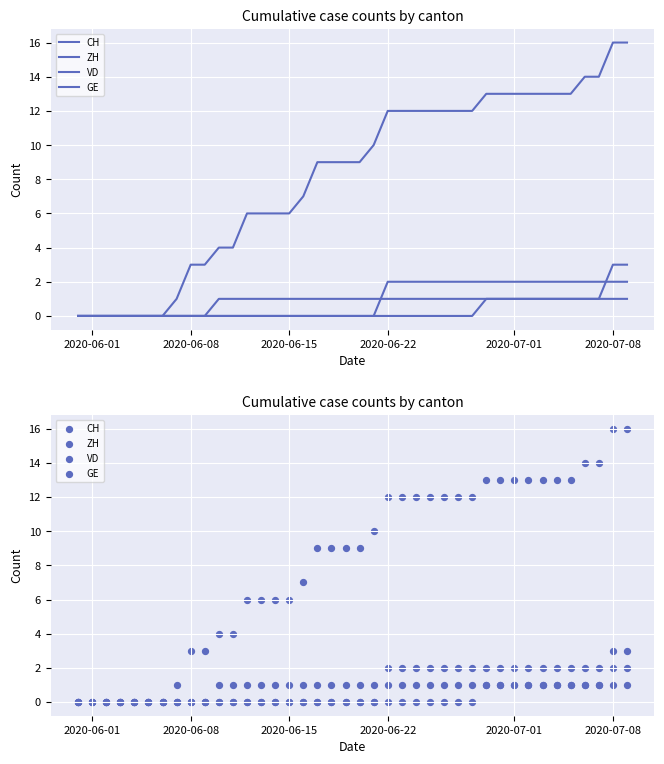

Which series has the largest total across all categories?

CH